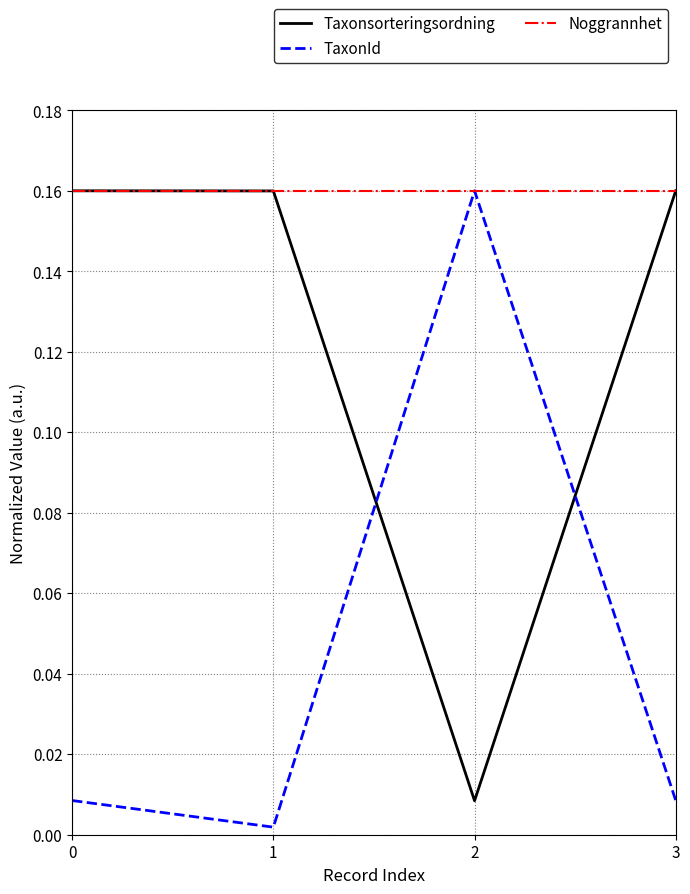

Rank the series by their average value, from lowest to highest.

TaxonId, Taxonsorteringsordning, Noggrannhet